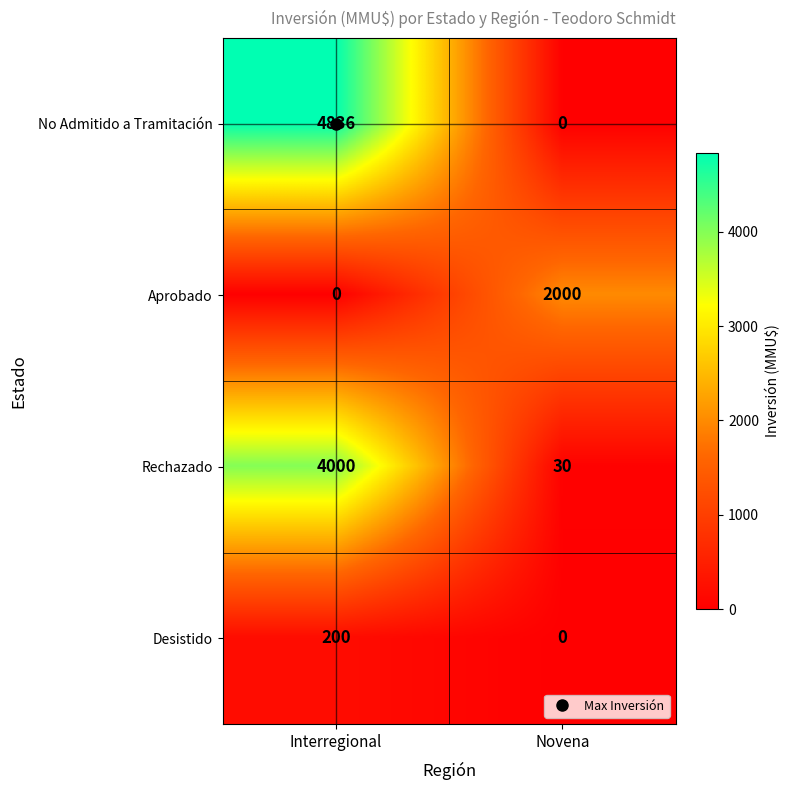

The value of Aprobado at Interregional is 1352. True or false?

False